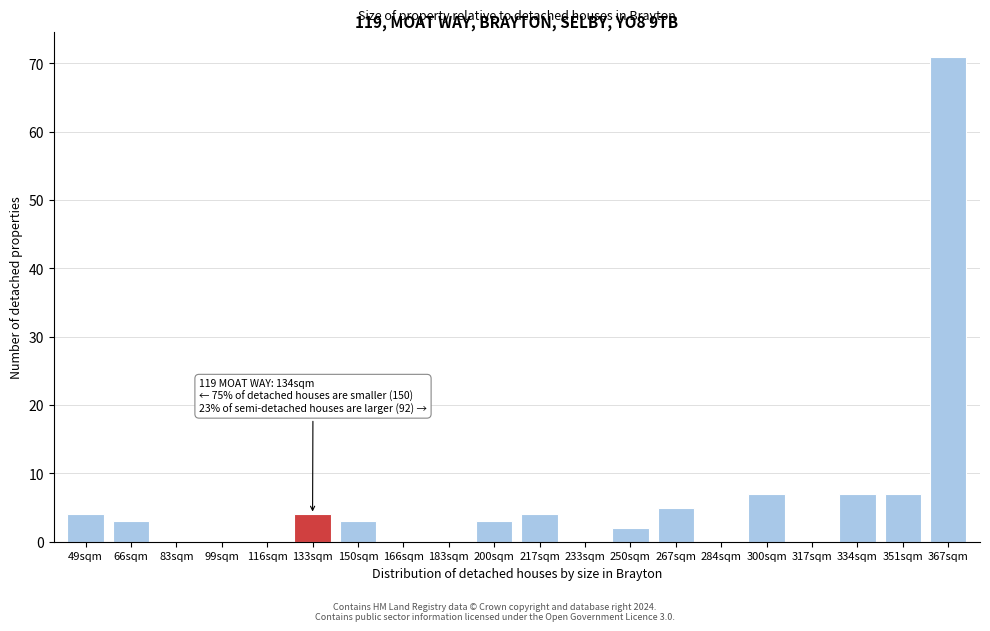

Reading right to left, transcribe all the data shown in this chart.

367sqm=71	351sqm=7	334sqm=7	317sqm=0	300sqm=7	284sqm=0	267sqm=5	250sqm=2	233sqm=0	217sqm=4	200sqm=3	183sqm=0	166sqm=0	150sqm=3	133sqm=4	116sqm=0	99sqm=0	83sqm=0	66sqm=3	49sqm=4